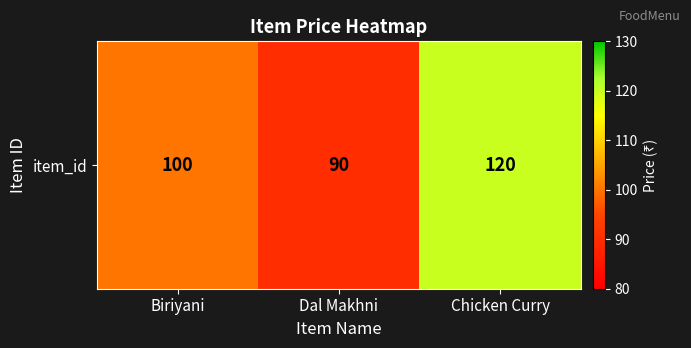

What is the sum of all values?

310